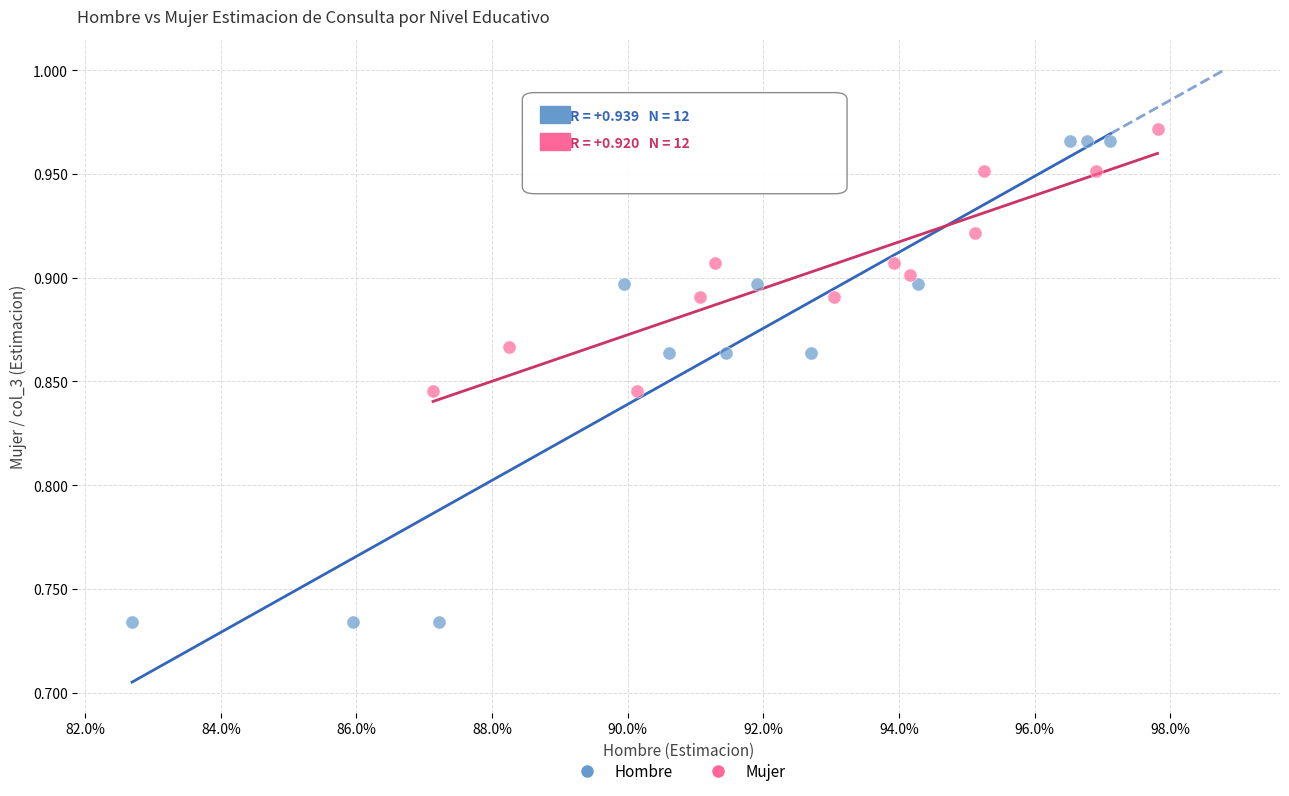

Which series contains the lowest Y value?

Hombre